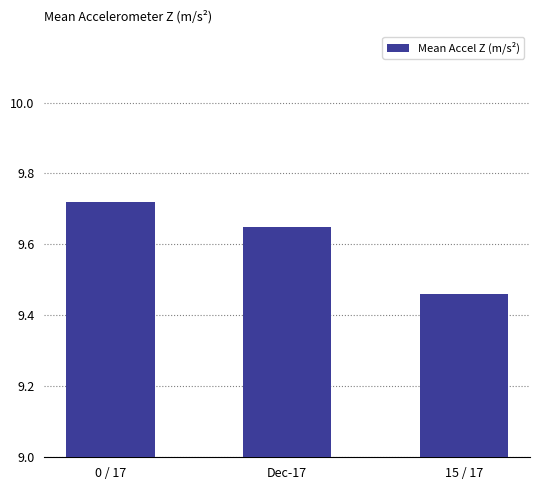

Approximately how many times larger is the value at 15 / 17 compared to 0 / 17?

1.0